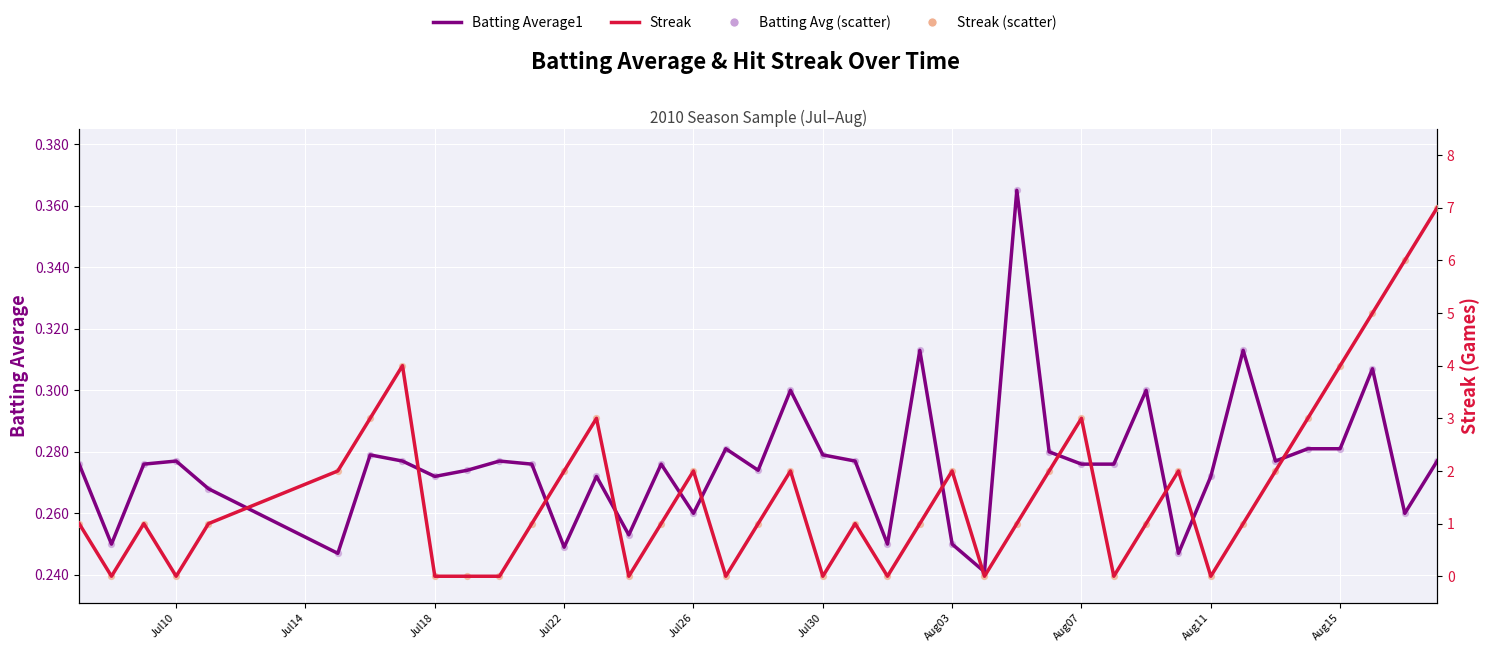

At how many categories does at least one series exceed 4?

3